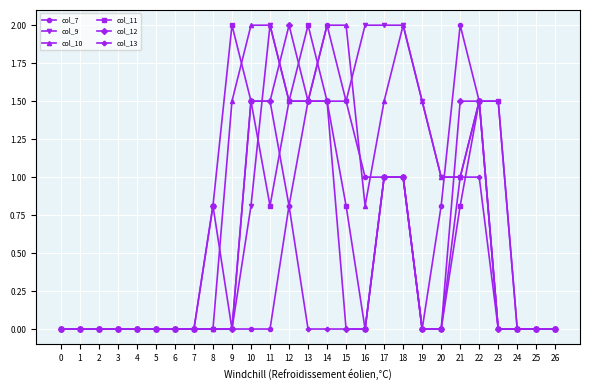

What is the average value of the col_7 series?

0.5